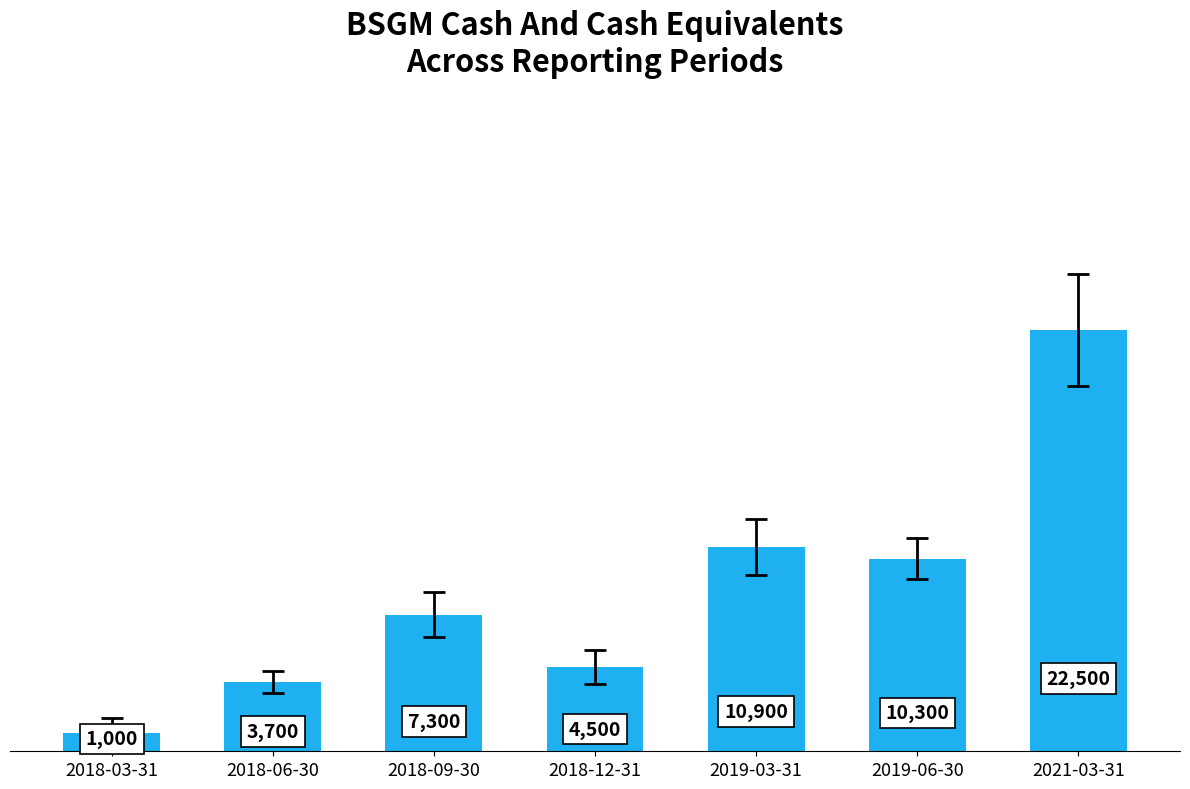

Reading left to right, list all the values displayed in this chart.

1000	3700	7300	4500	10900	10300	22500